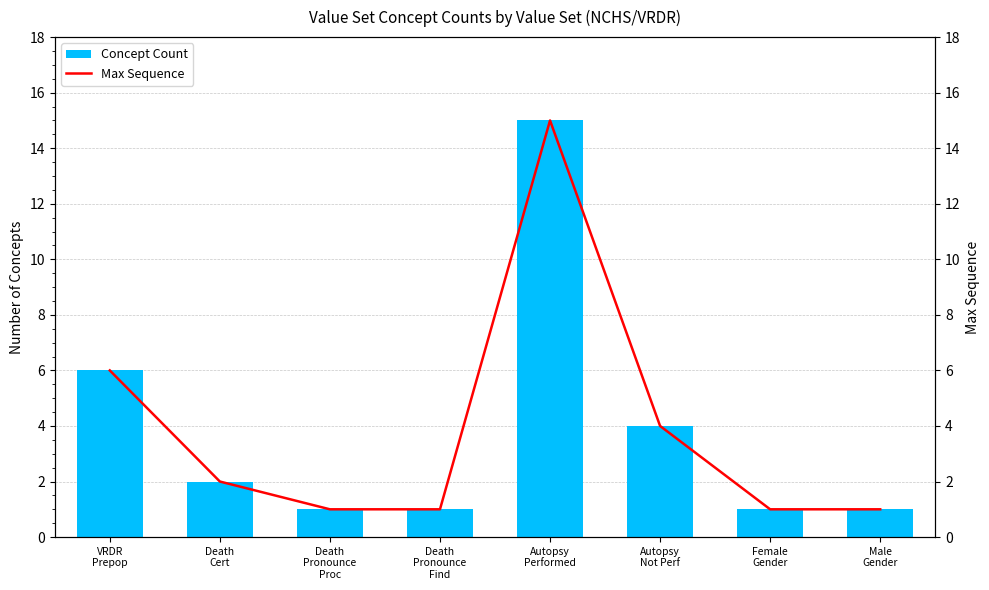

What is the label of the 4th bar from the left?

Death
Pronounce
Find